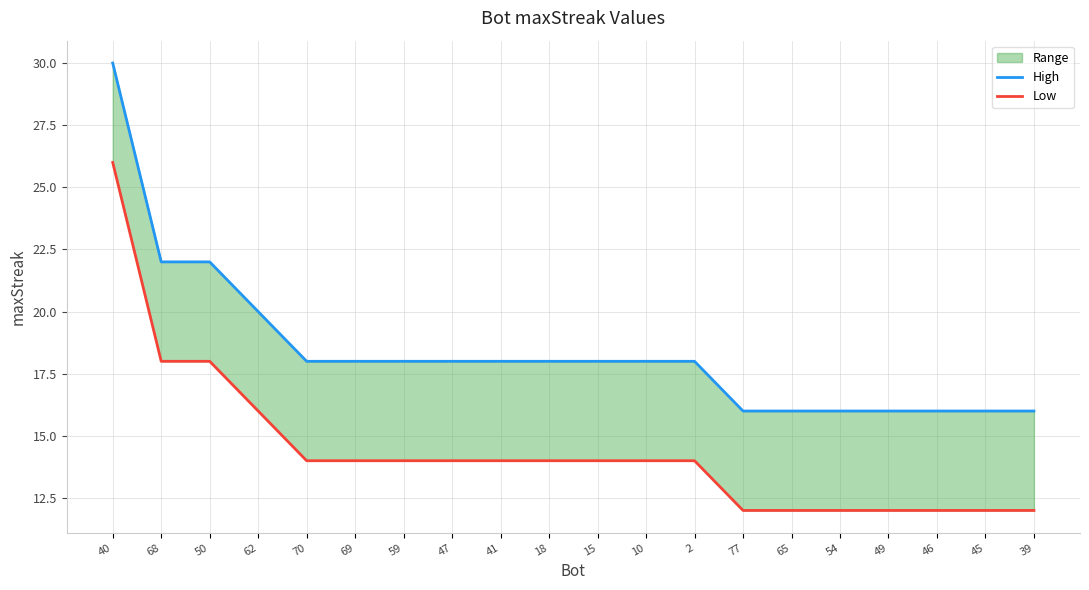

What is the label of the 8th point from the right?

2